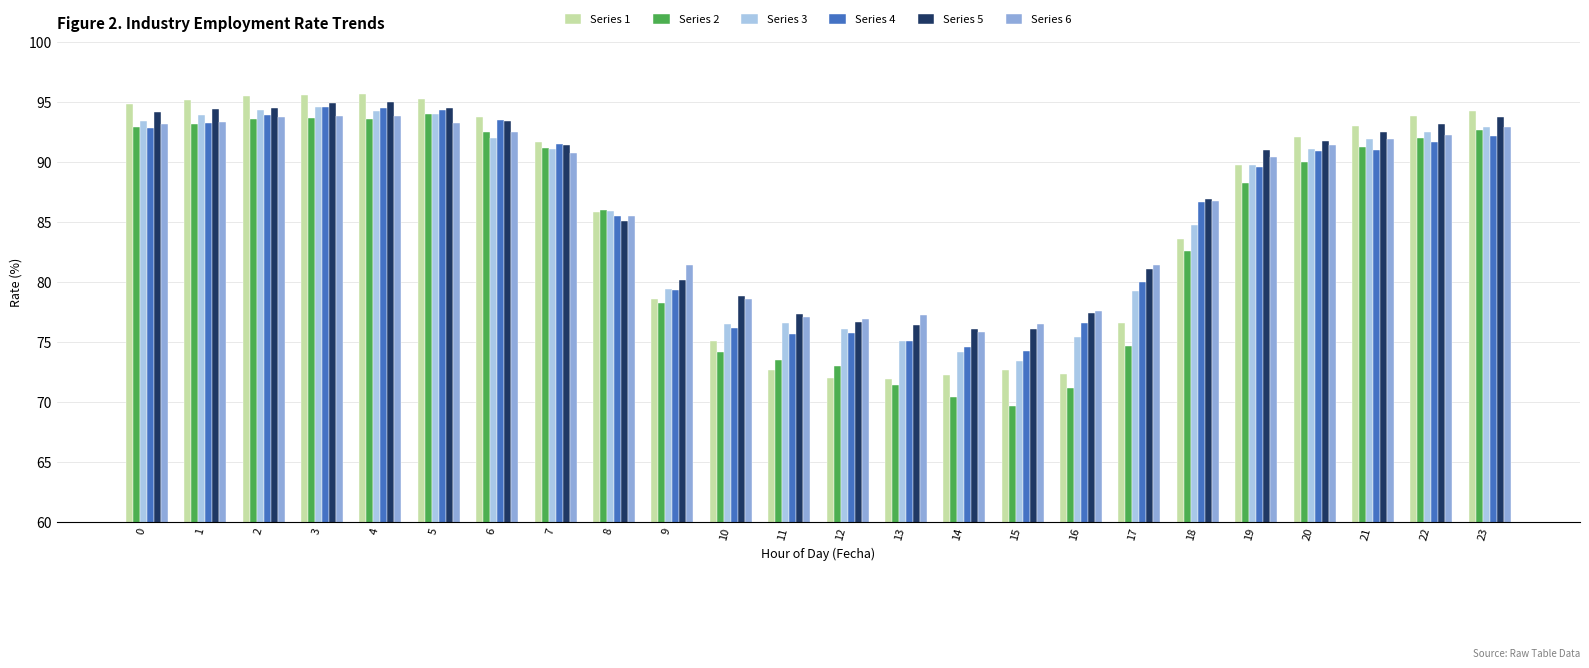

What is the approximate value of Series 1 at 23?

94.3